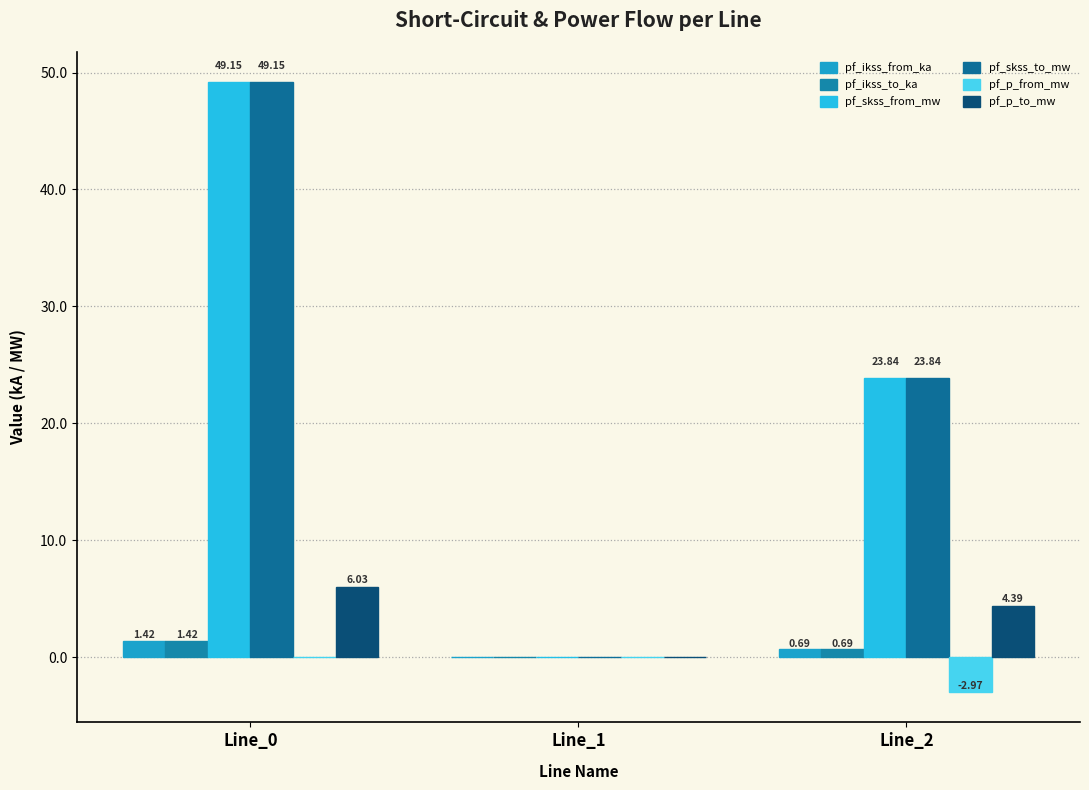

Are the bars grouped side by side (vs. stacked)?

Yes